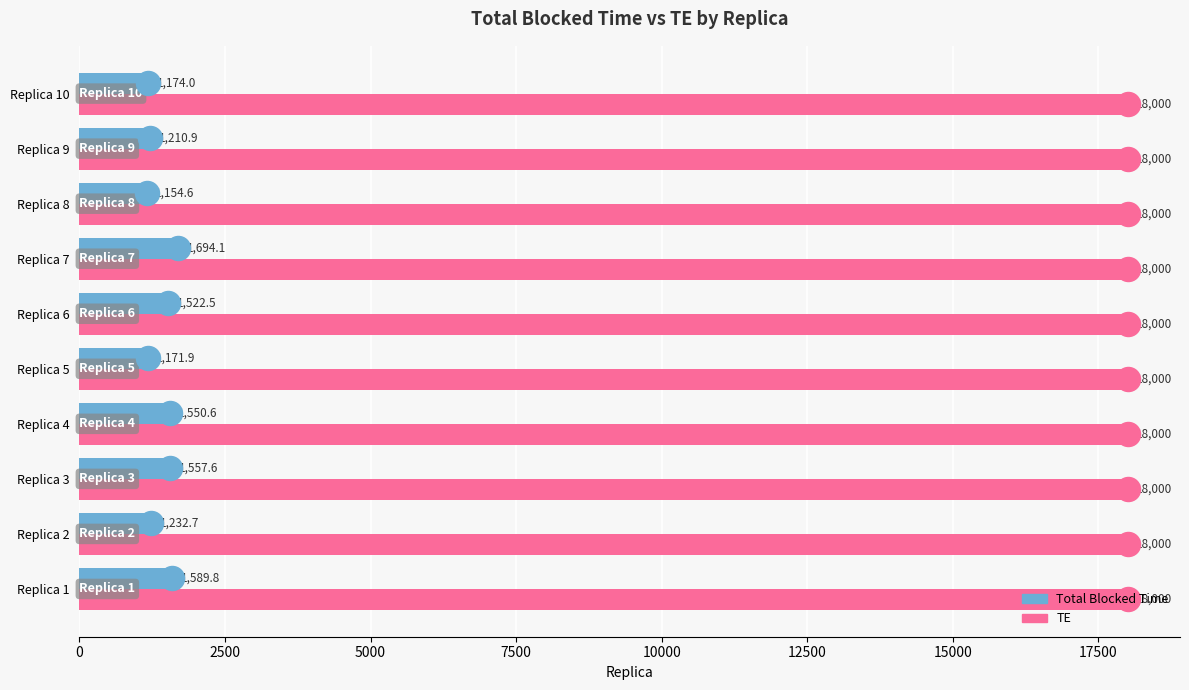

What are all the series names shown in the legend?

Total Blocked Time, TE